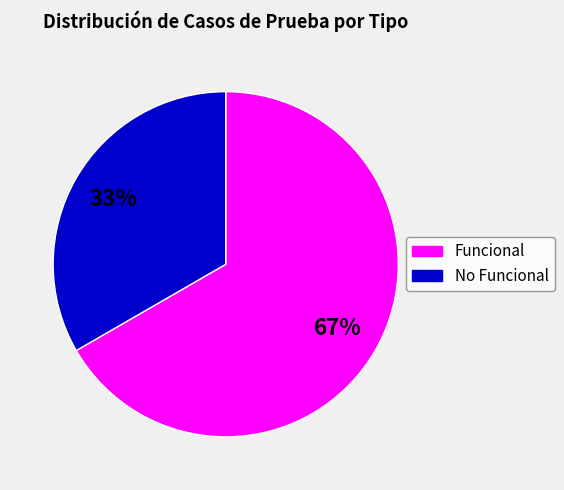

Which category has the smallest portion of the pie?

No Funcional